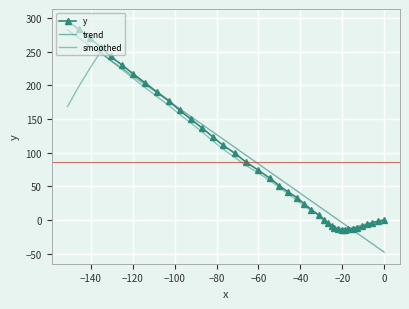

What is the minimum value shown in the chart?

-47.9